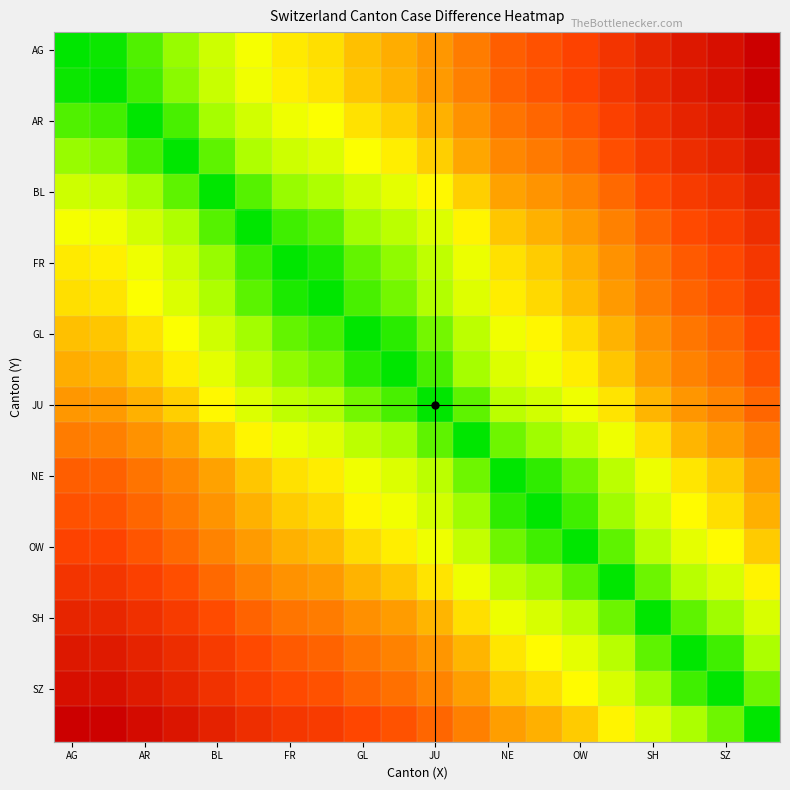

At which category does the chart reach its peak across all series?

19